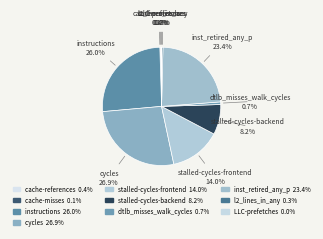

To the nearest percent, what is the average slice percentage?

10%